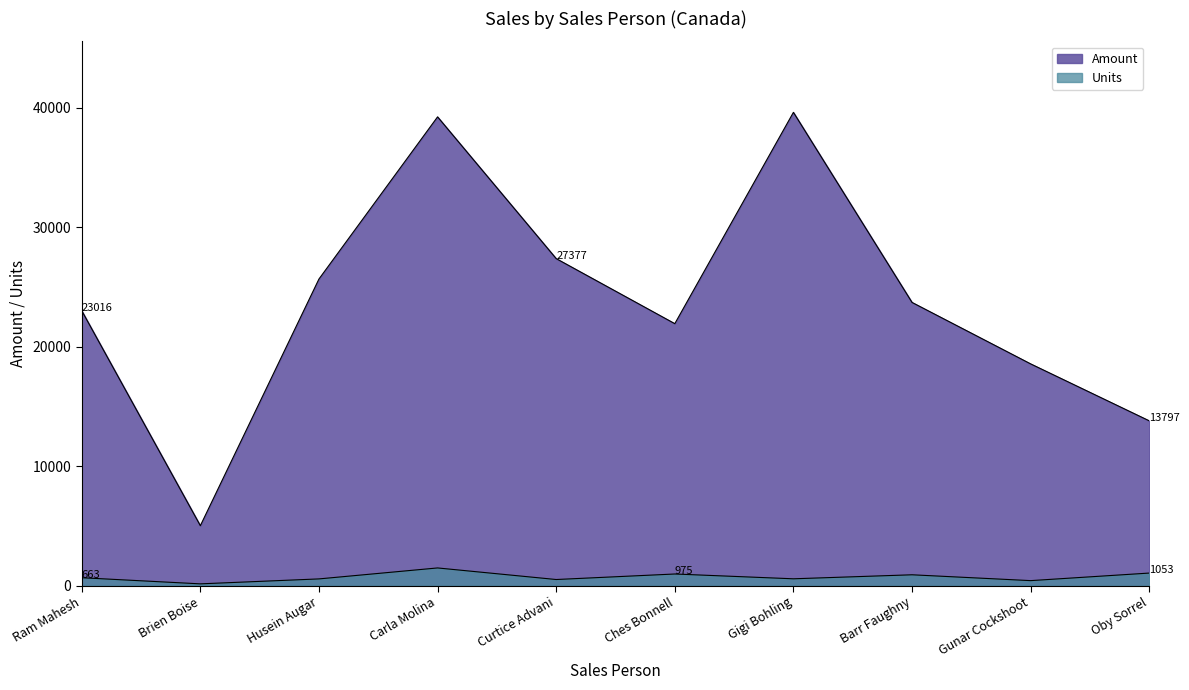

How many lines are shown in the chart?

2